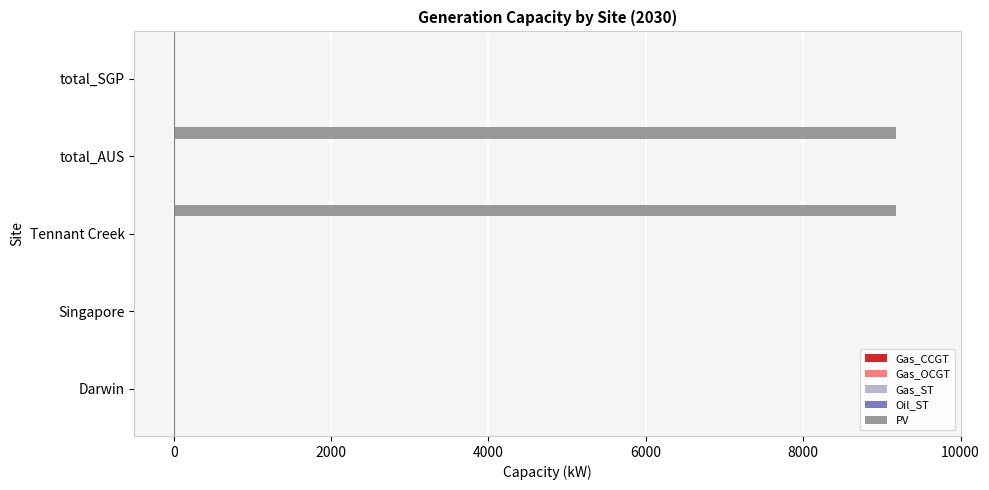

What is the greatest value displayed?

9181.1